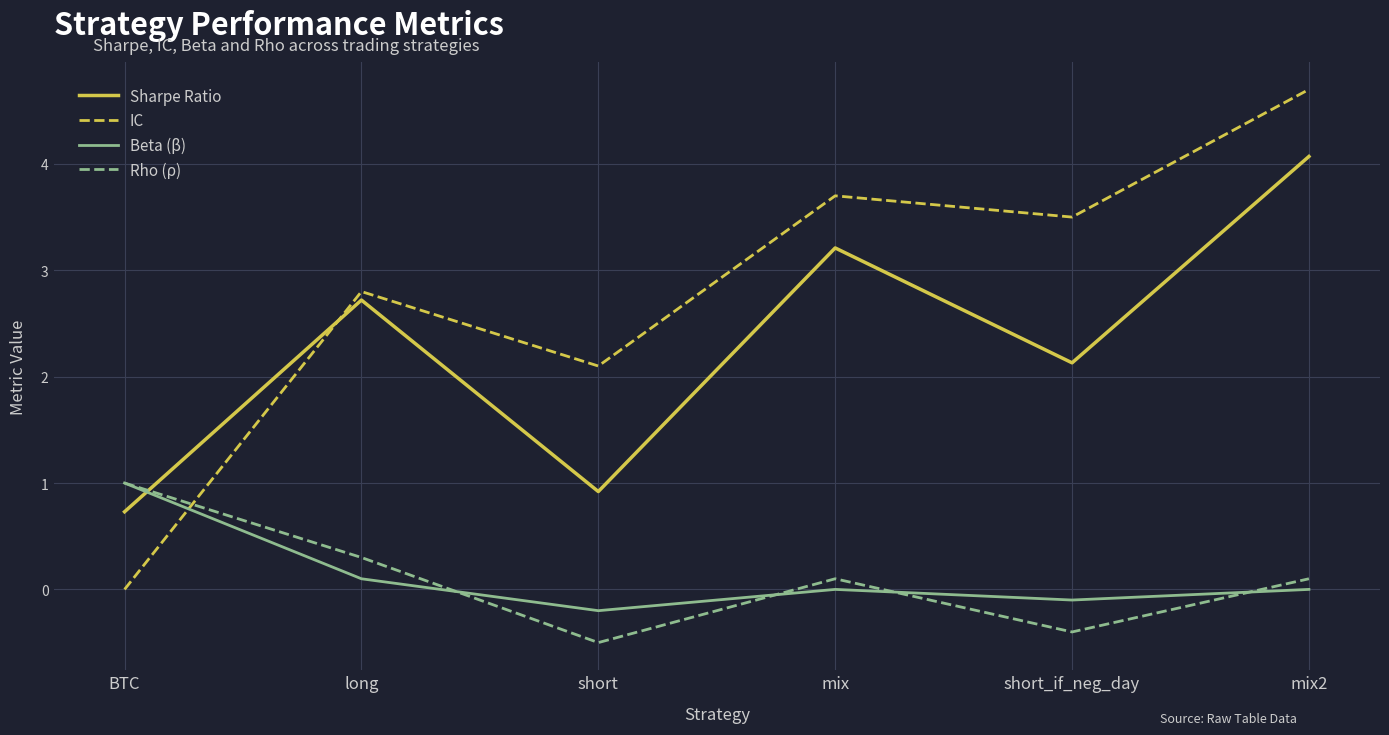

What position from the left is BTC?

1